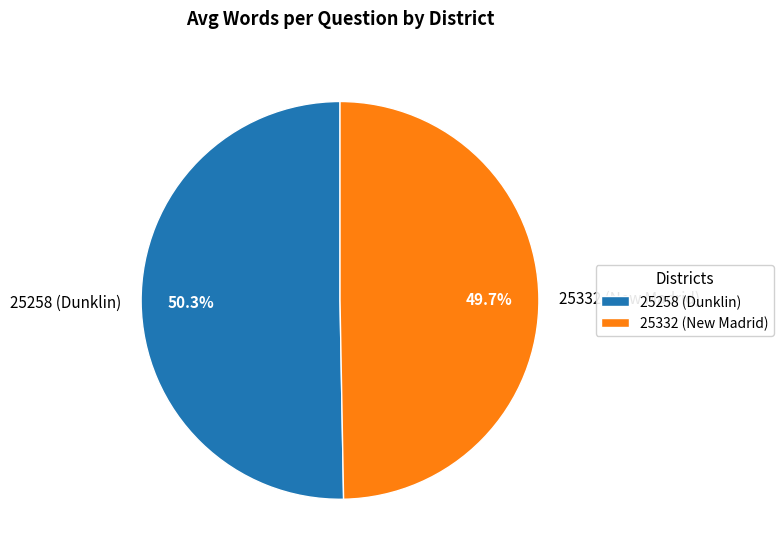

Rank the categories by value from highest to lowest.

25258 (Dunklin), 25332 (New Madrid)